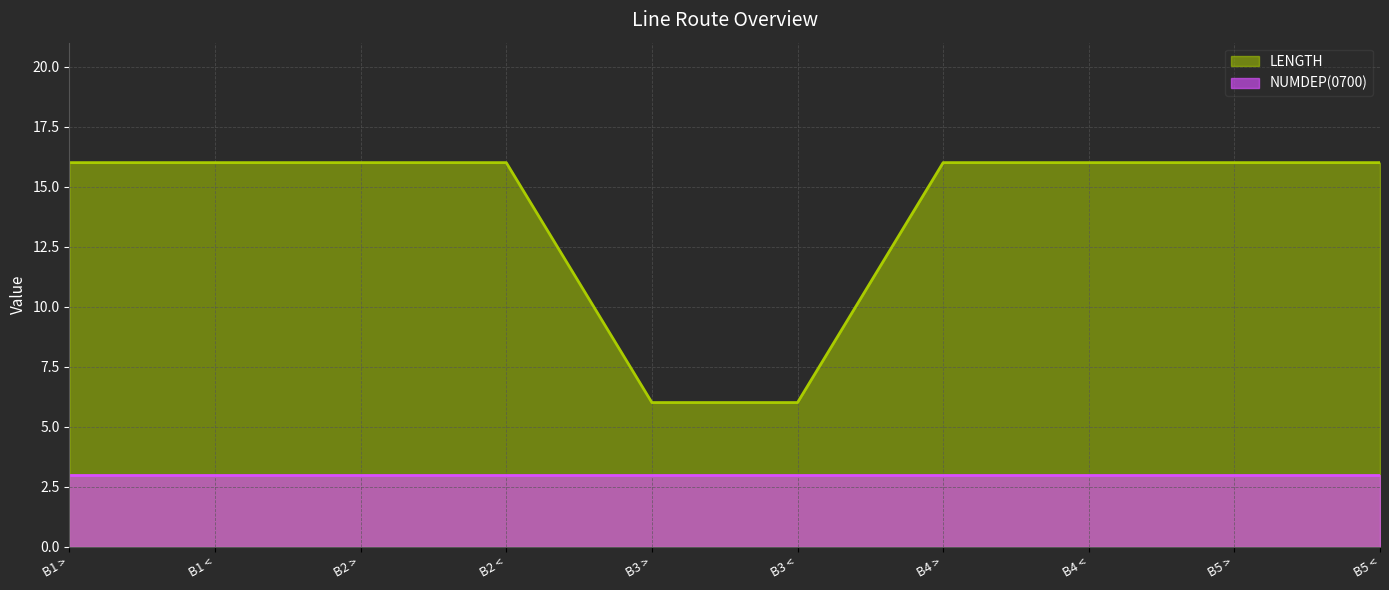

What is the label of the 3rd point from the right?

B4 <